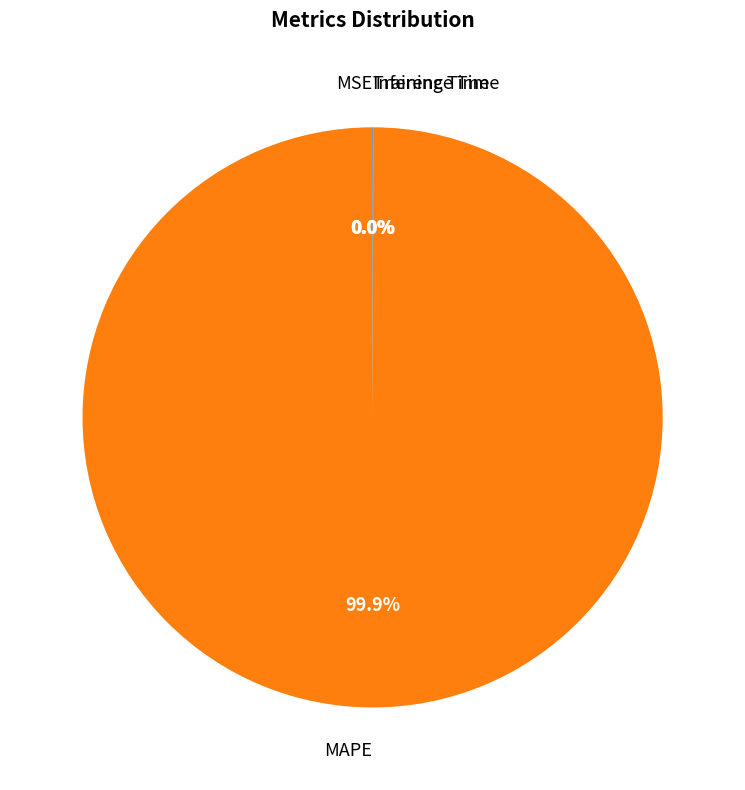

Which category has the biggest portion of the pie?

MAPE